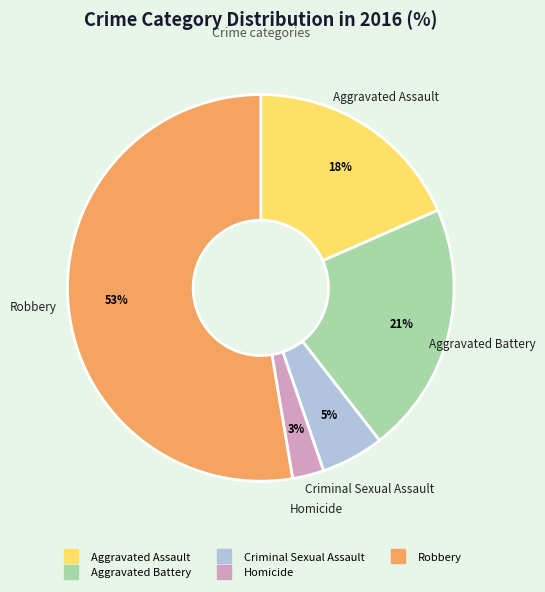

Is there a majority slice in this chart?

Yes